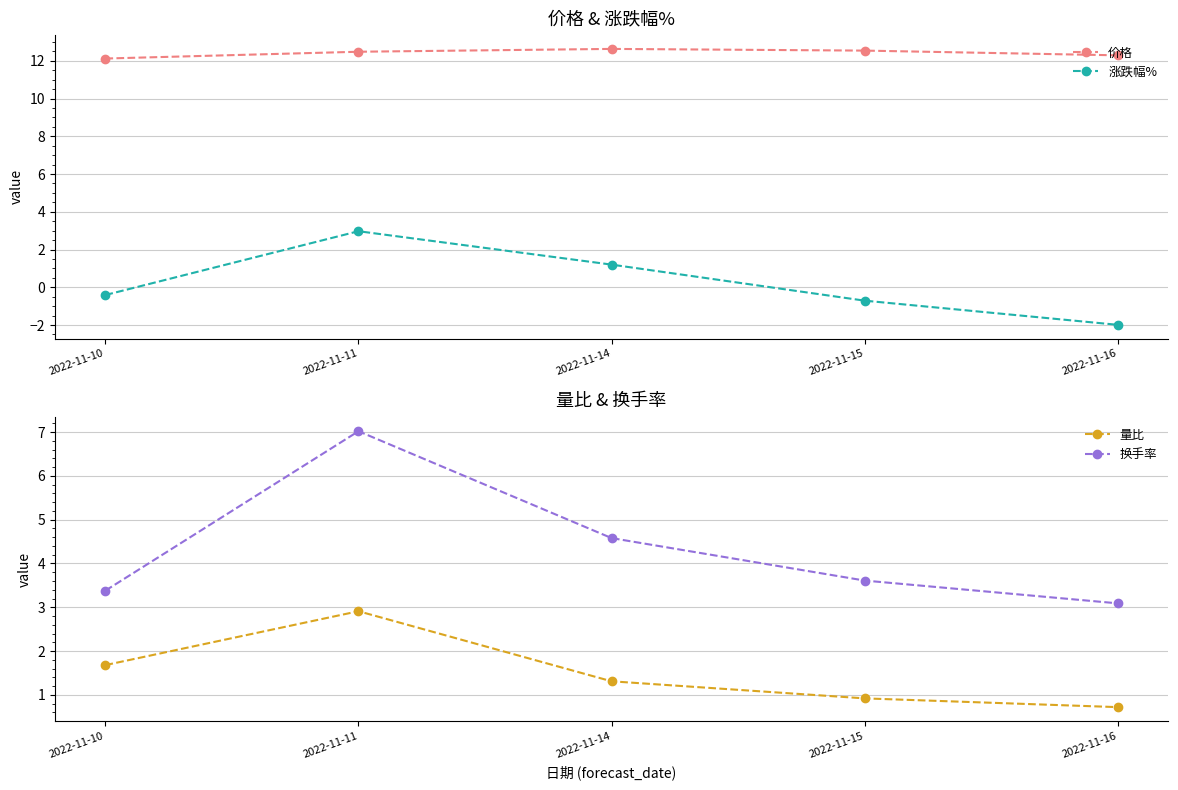

Rank the series by their maximum value, from highest to lowest.

价格, 换手率, 涨跌幅%, 量比